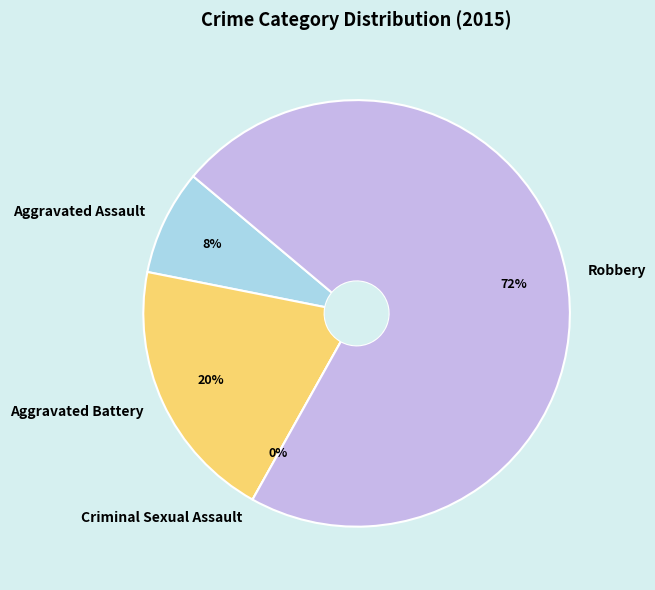

Does Criminal Sexual Assault represent more than half of the total?

No